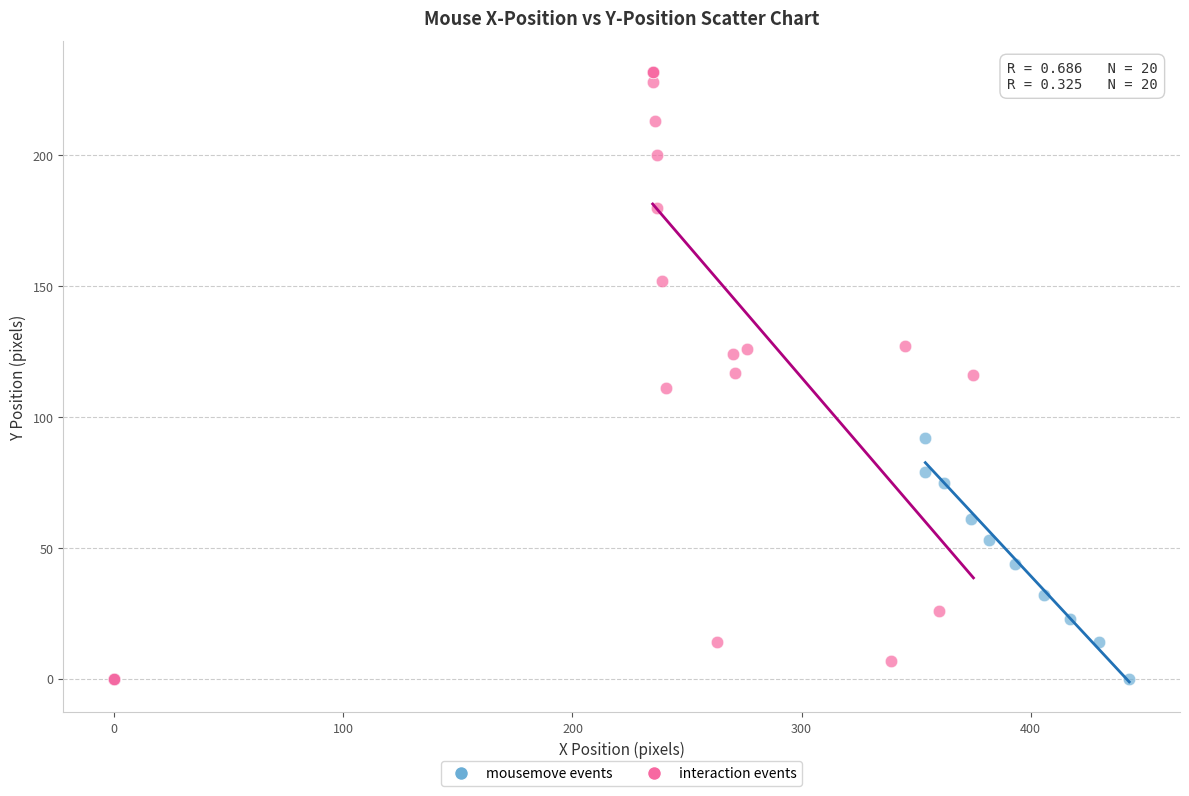

Which series reaches the maximum Y coordinate?

interaction events